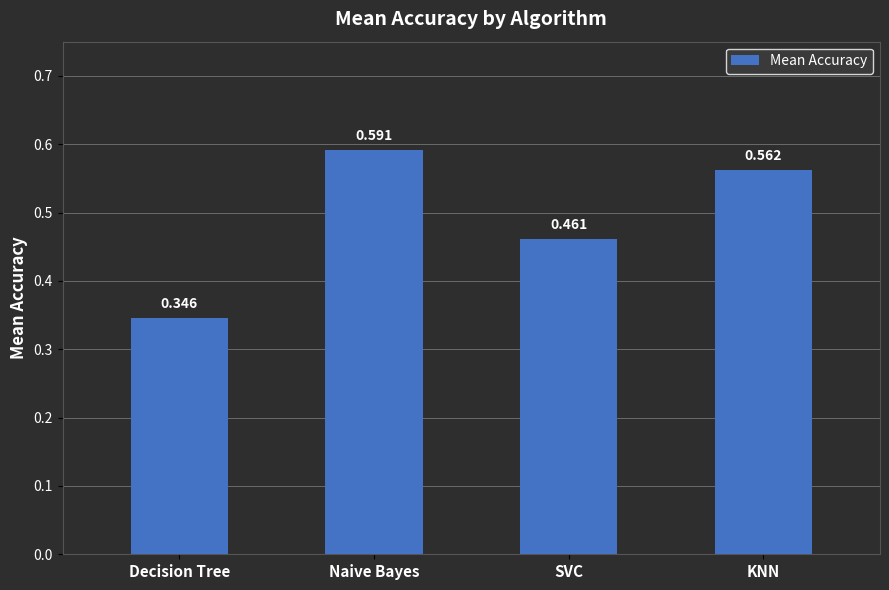

Which category has the highest value across all series?

Naive Bayes